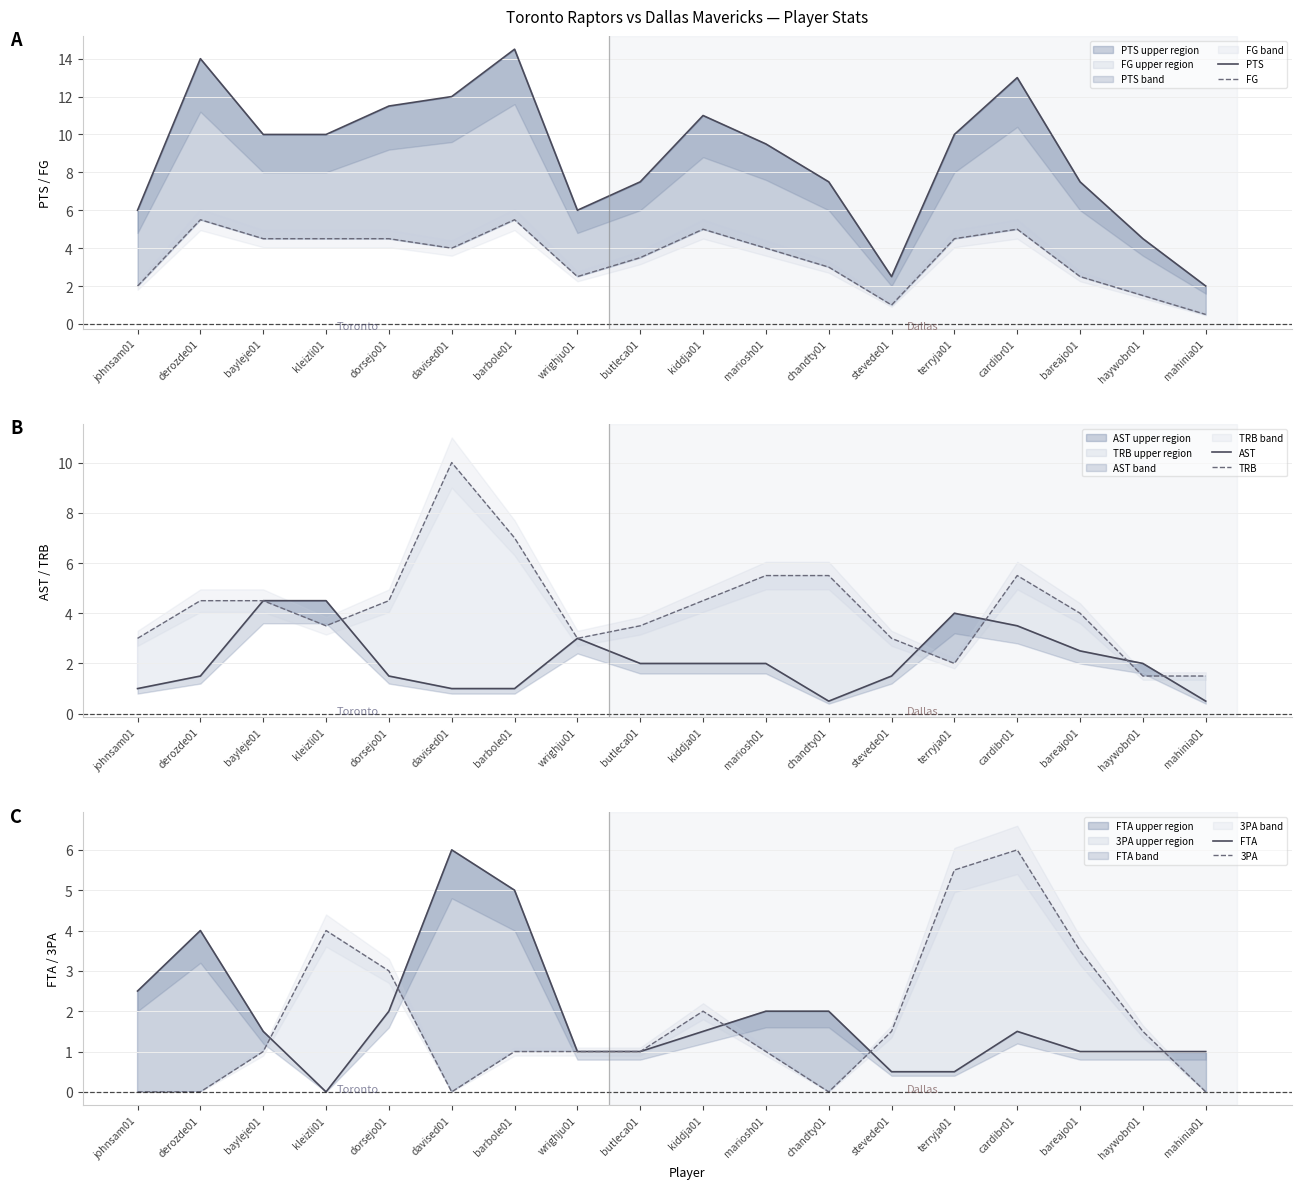

What is the difference between the highest and lowest values at mariosh01?

8.5